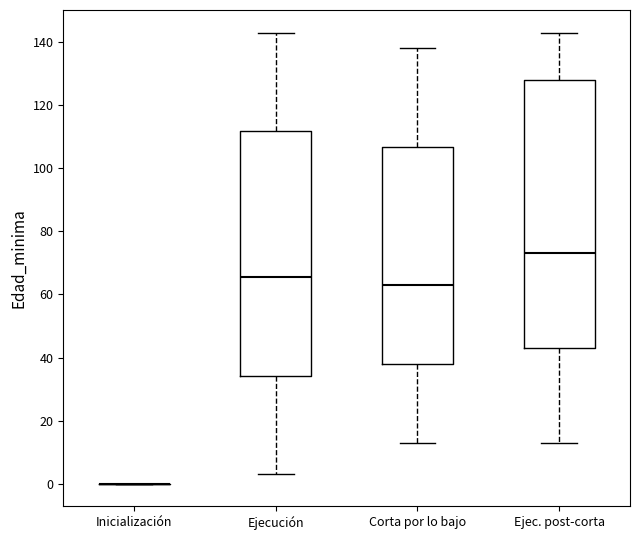

Reading left to right, read every box against the y-axis: the position of its median line, the range the box covers, and the ends of its whiskers. The values are not printed on the chart, so give them approximately, as read against the axis.

Inicialización: box collapsed to a line at 0, whiskers 0 to 0
Ejecución: median 66, box 34 to 112, whiskers 4 to 144
Corta por lo bajo: median 64, box 38 to 106, whiskers 14 to 138
Ejec. post-corta: median 74, box 44 to 128, whiskers 14 to 144